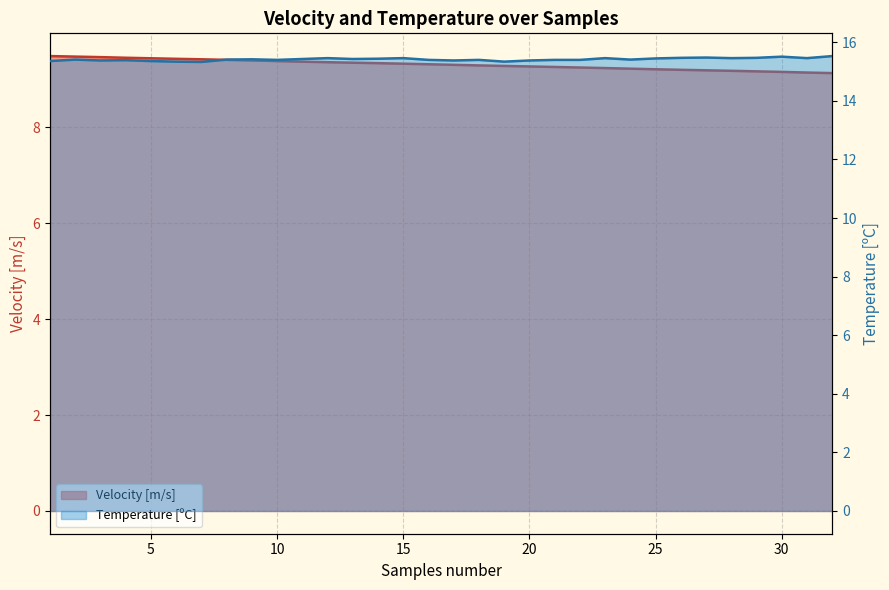

The value of Temperature [C] at 3 is 24.4. True or false?

False